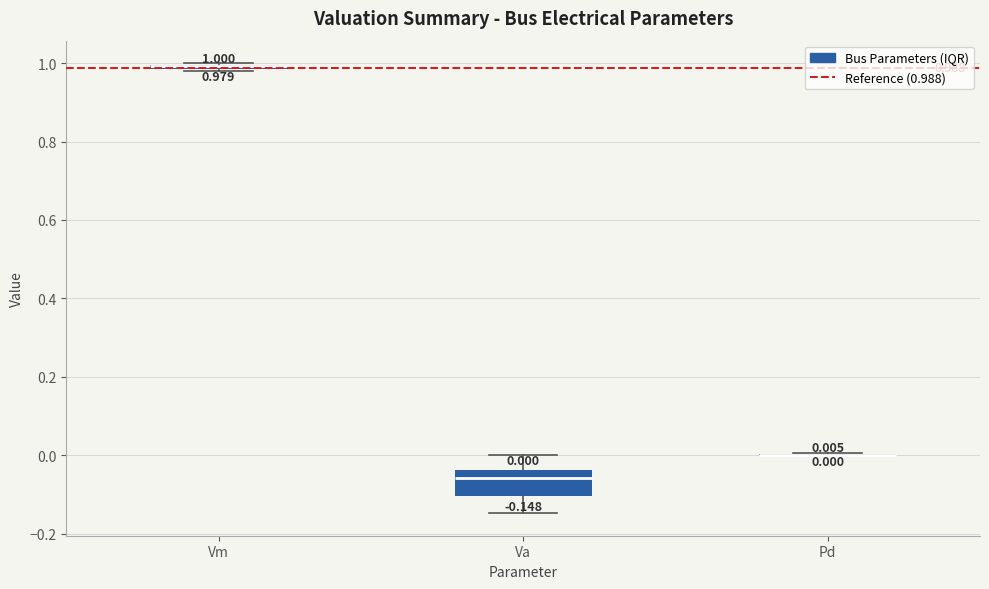

Comparing the boxes themselves (not the whiskers), which one is the tallest?

Va